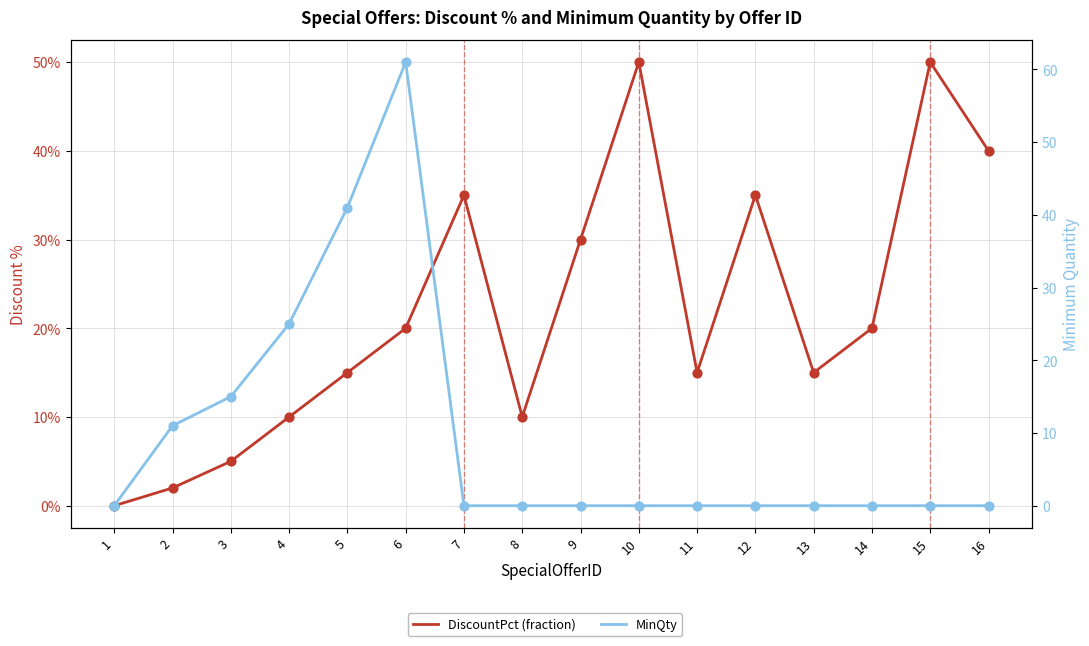

What is the total value across all series at 8?

0.1